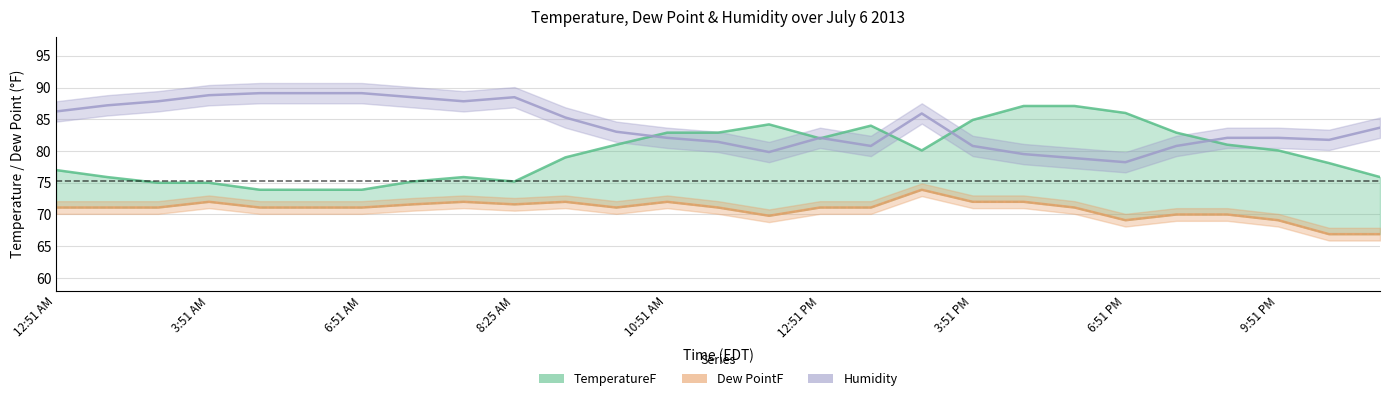

What is the total value across all series at 23?

233.1